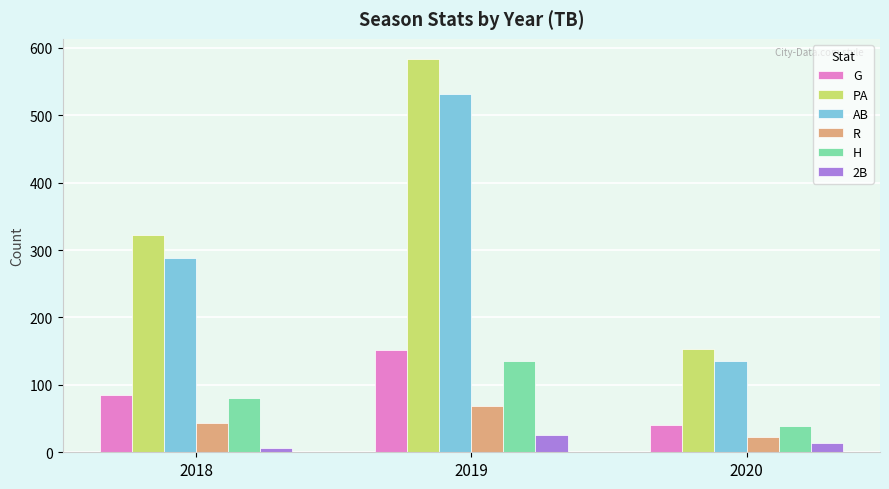

How many data points in 2B are less than 14?

1